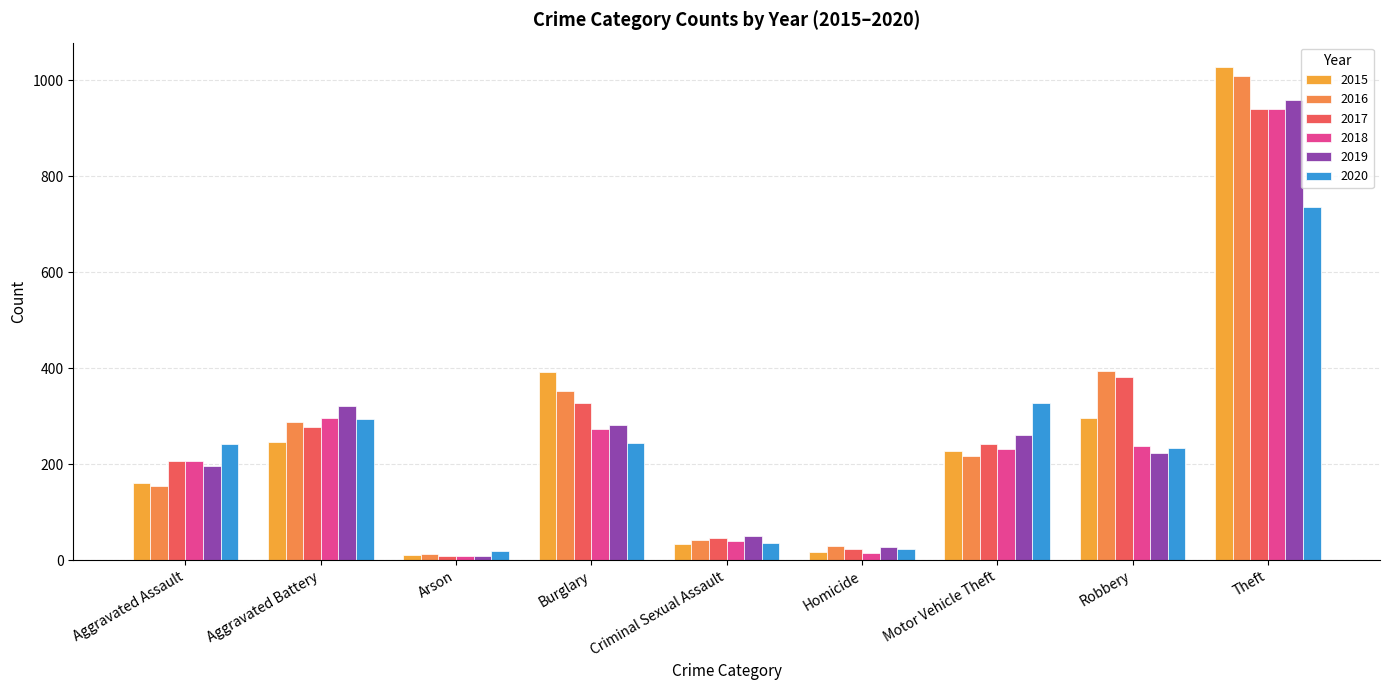

What are all the series names shown in the legend?

2015, 2016, 2017, 2018, 2019, 2020